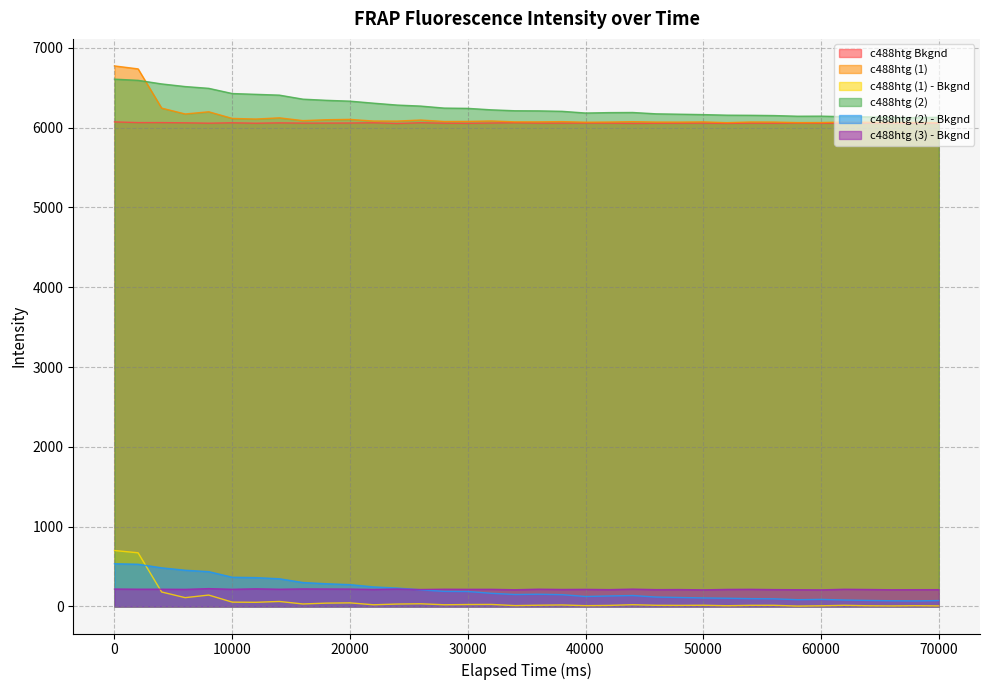

True or false: c488htg (3) - Bkgnd and c488htg (2) cross at least once.

False